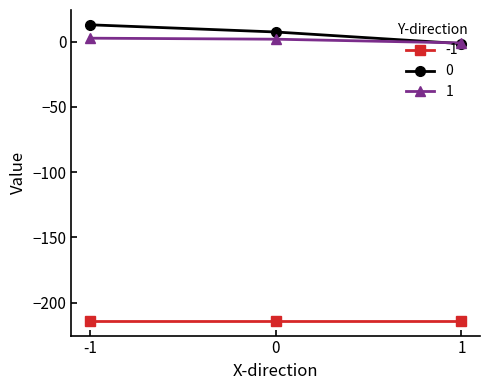

What is the value of the 1 point at the 3rd from the left?

-0.9